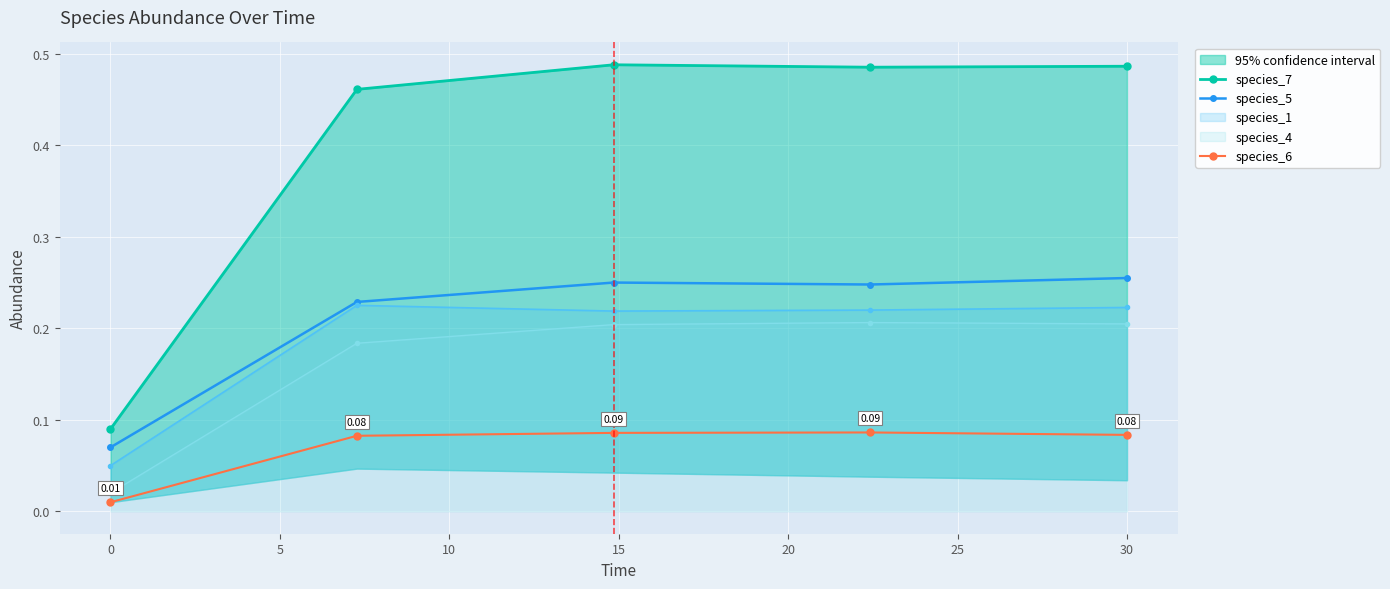

True or false: species_5 and species_6 cross at least once.

False